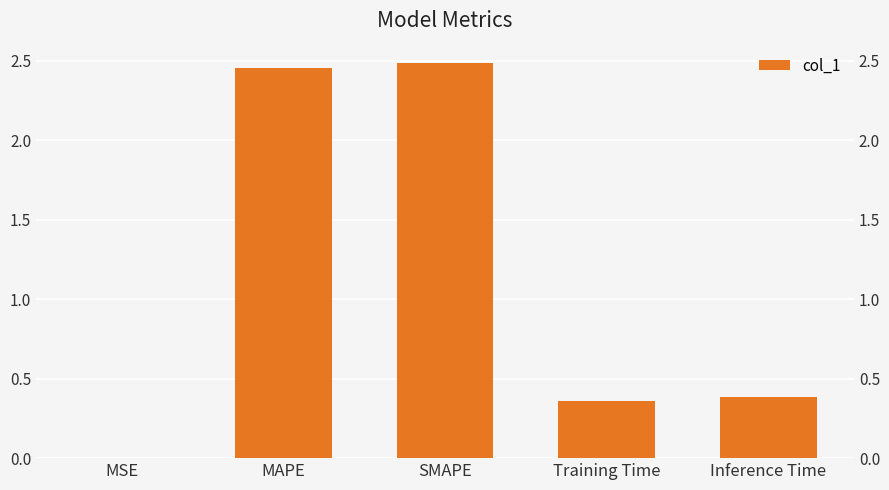

Which has a higher value, MAPE or SMAPE?

SMAPE